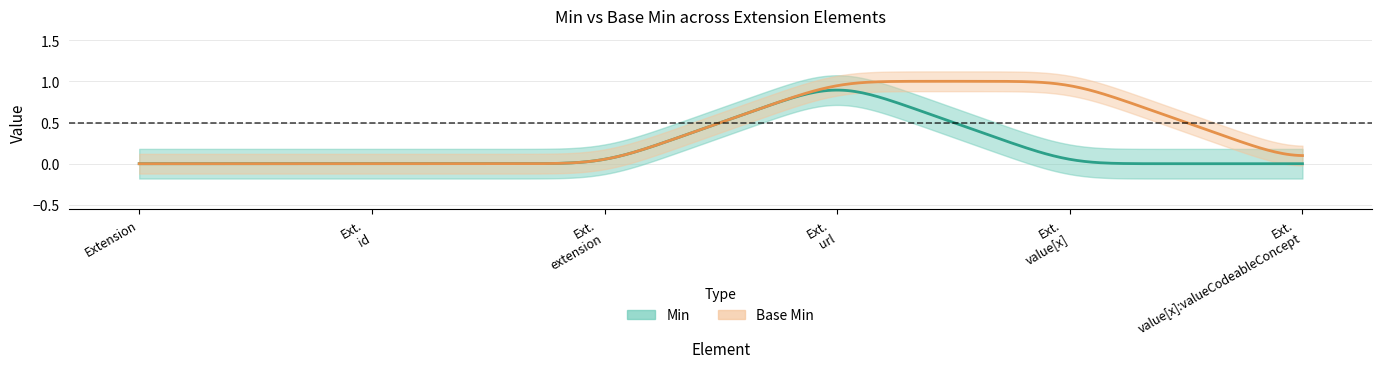

Reading right to left, transcribe all the data shown in this chart.

Min: 0	0	1	0	0	0
Base Min: 0	1	1	0	0	0